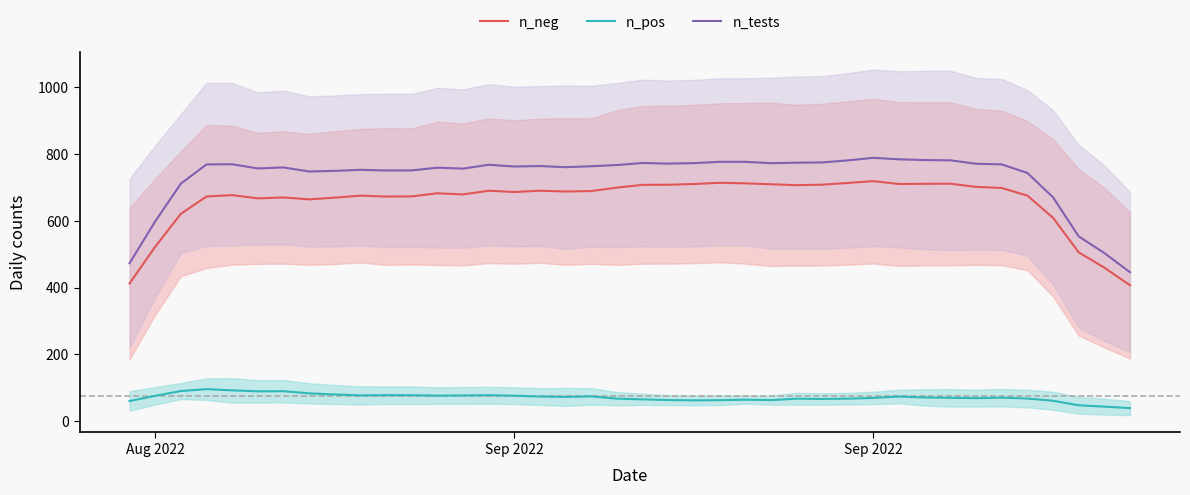

True or false: n_tests and n_neg cross at least once.

False